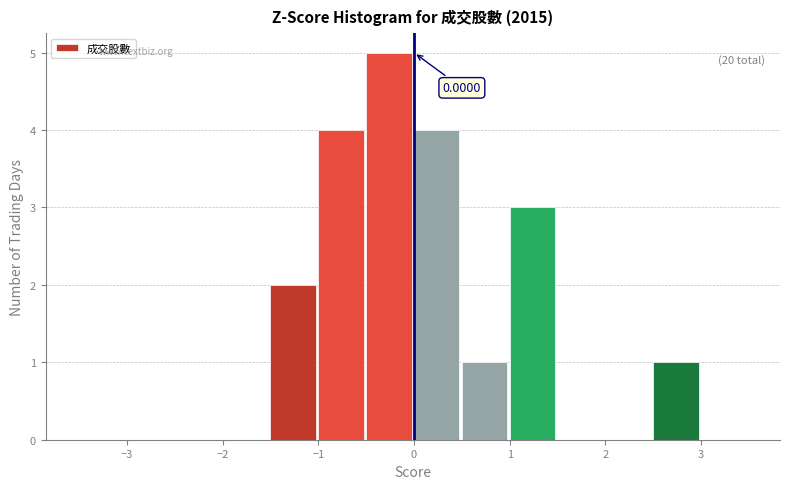

Over which range of the x-axis is the bar tallest?

-0.5 to 0.0